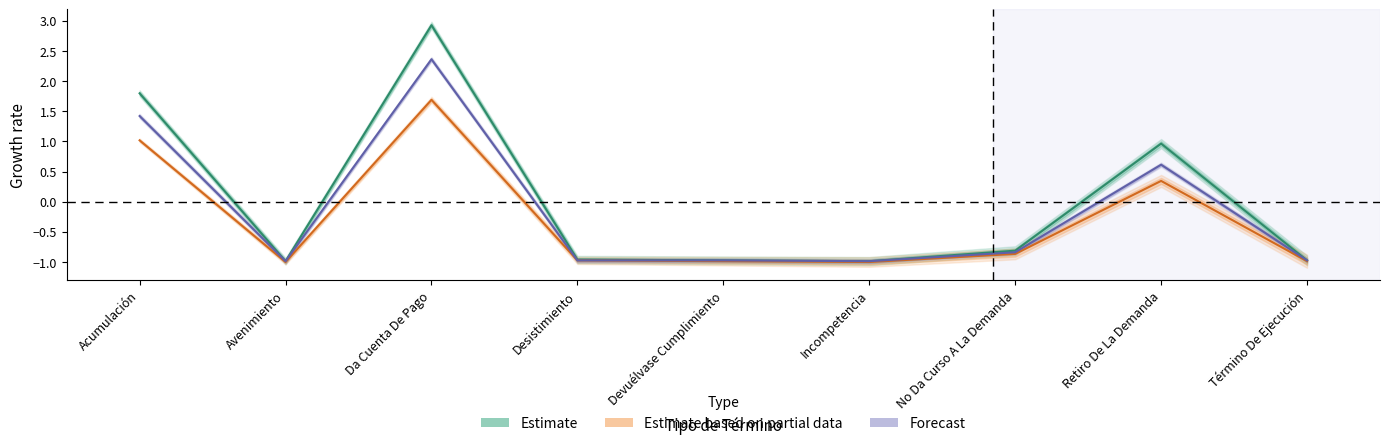

How many categories are shown in the chart?

9